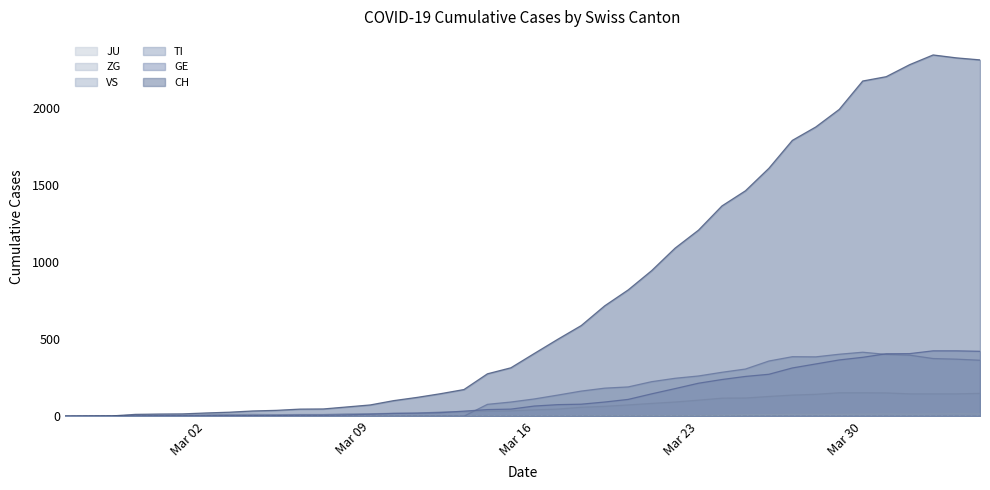

What is the sum of the GE values at 2020-03-01 and 2020-03-19?

95